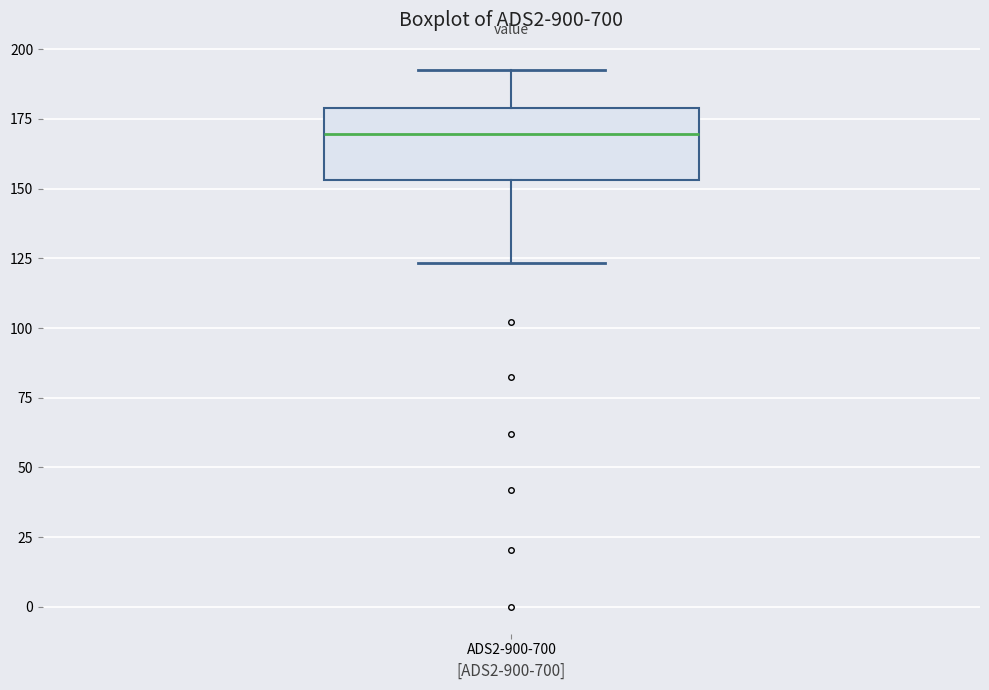

Transcribe this box plot: give where the median line is, the range the box spans, and where the two whiskers end, as read against the y-axis. The values are not printed on the chart, so give them approximately, as read against the axis.

median 170, box 155 to 180, whiskers 125 to 195